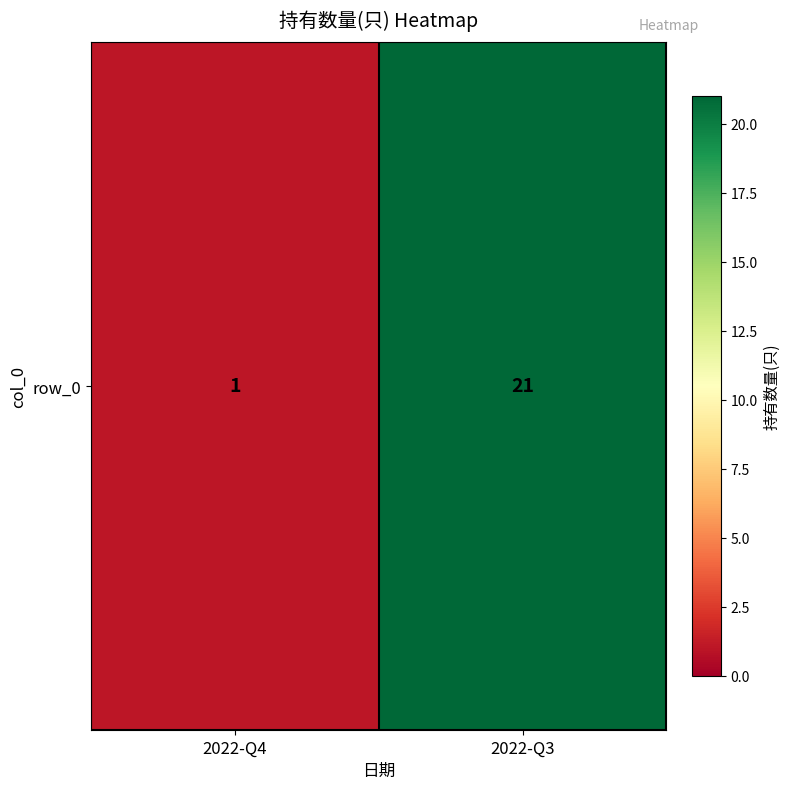

Rank the categories by value from highest to lowest.

2022-Q3, 2022-Q4